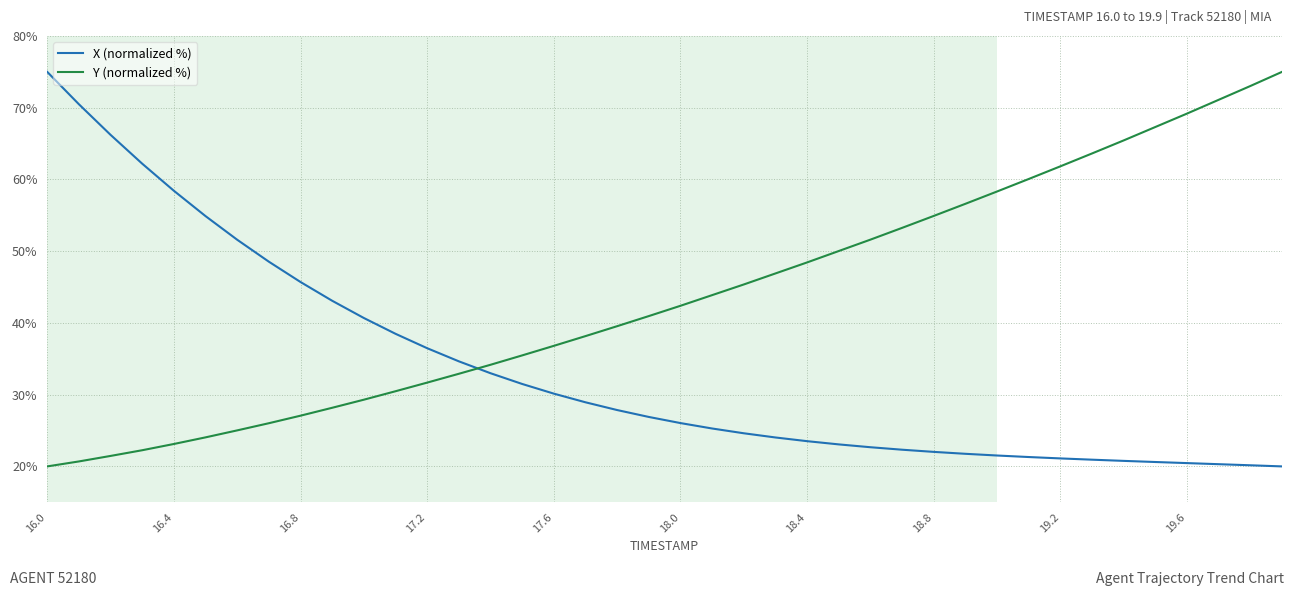

What is the sum of all Y (normalized %) values?

1745.6